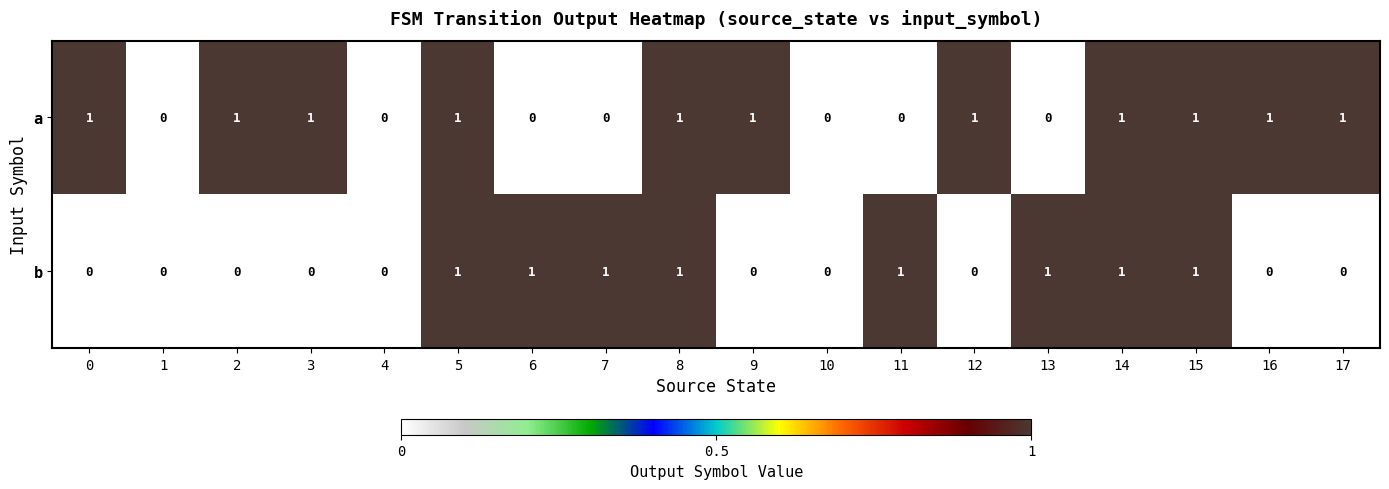

What is the sum of all a values?

11